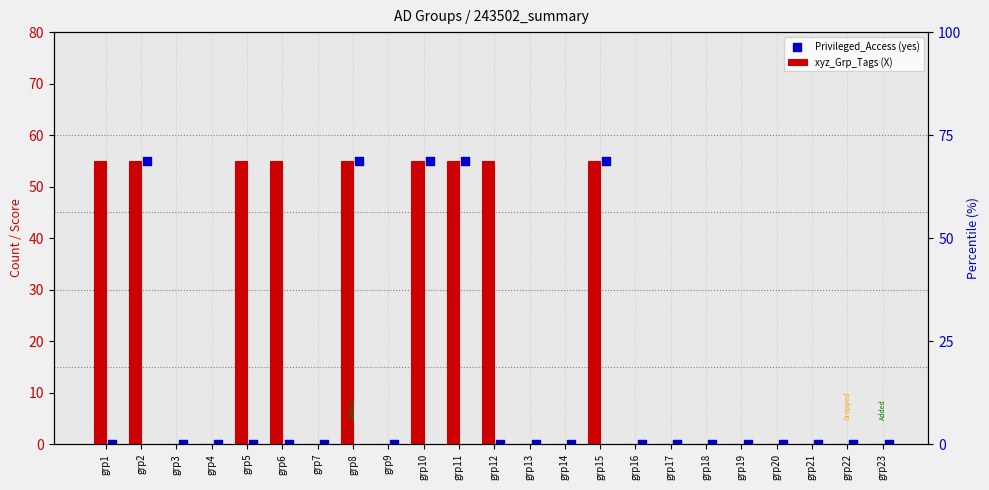

Which series contains the highest Y value?

xyz_Grp_Tags (X)